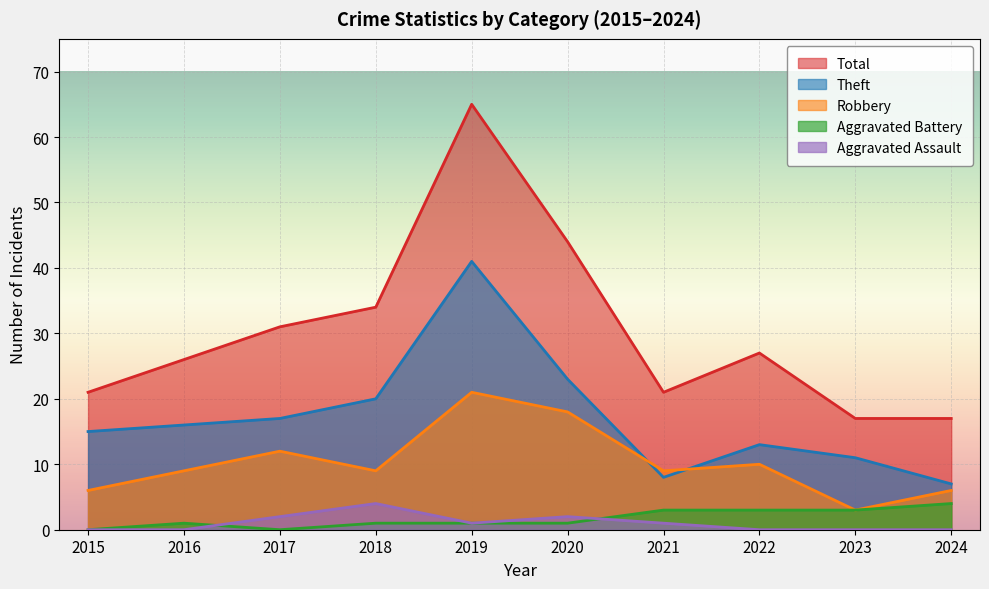

Is it true that Aggravated Assault equals 3 at 2020?

False